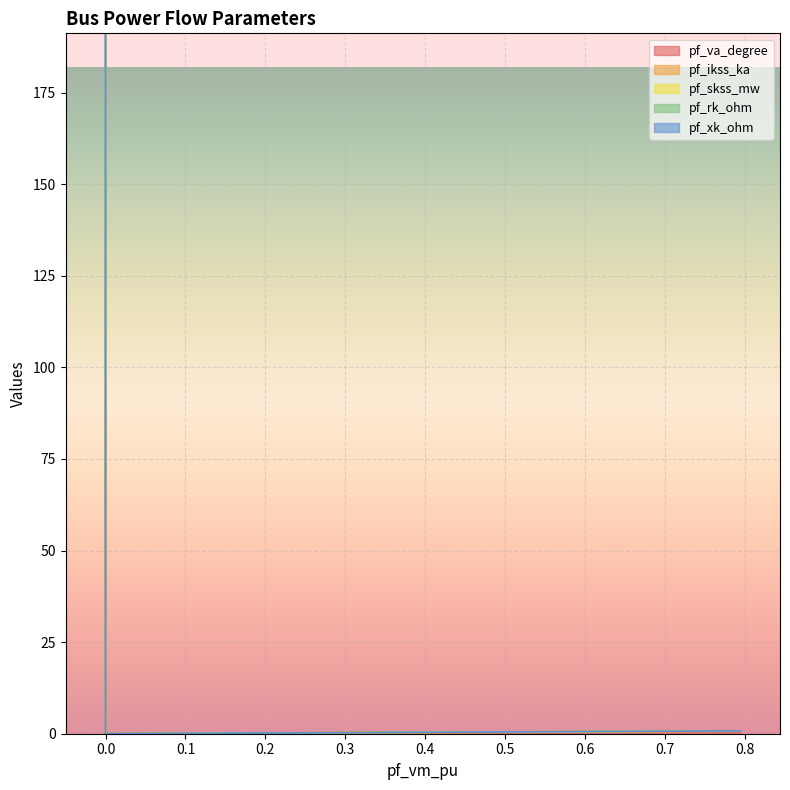

Which series has the largest range (max minus min)?

pf_skss_mw